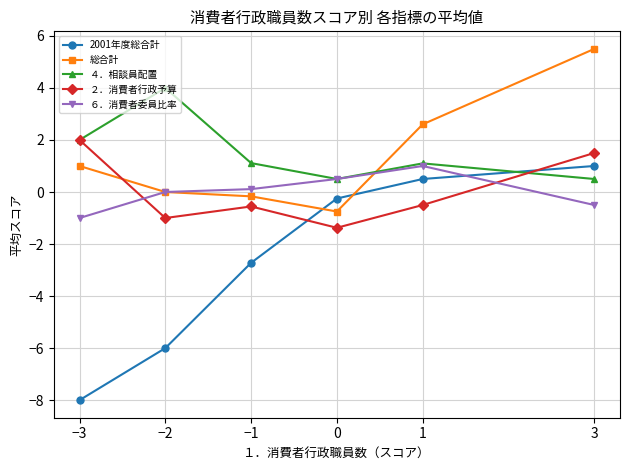

What is the label of the 4th point from the right?

−1